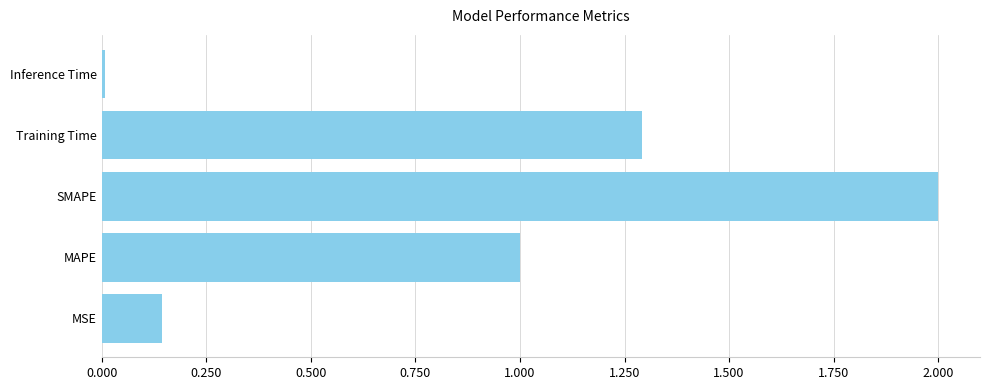

Are the bars horizontal?

Yes